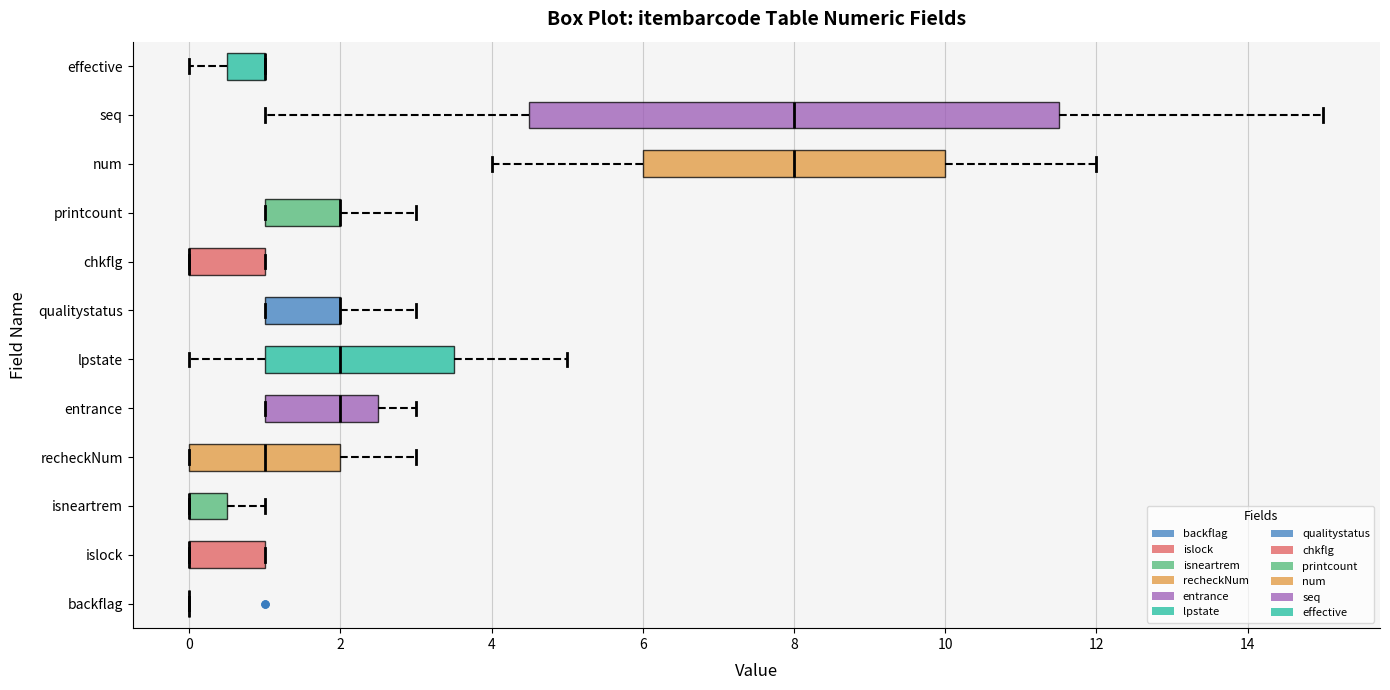

Reading bottom to top, read every box against the x-axis: the position of its median line, the range the box covers, and the ends of its whiskers. The values are not printed on the chart, so give them approximately, as read against the axis.

backflag: box collapsed to a line at 0.0, whiskers 0.0 to 0.0
islock: median 0.0 (drawn on the box's left edge), box 0.0 to 1.0, whiskers 0.0 to 1.0
isneartrem: median 0.0 (drawn on the box's left edge), box 0.0 to 0.6, whiskers 0.0 to 1.0
recheckNum: median 1.0, box 0.0 to 2.0, whiskers 0.0 to 3.0
entrance: median 2.0, box 1.0 to 2.6, whiskers 1.0 to 3.0
lpstate: median 2.0, box 1.0 to 3.6, whiskers 0.0 to 5.0
qualitystatus: median 2.0 (drawn on the box's right edge), box 1.0 to 2.0, whiskers 1.0 to 3.0
chkflg: median 0.0 (drawn on the box's left edge), box 0.0 to 1.0, whiskers 0.0 to 1.0
printcount: median 2.0 (drawn on the box's right edge), box 1.0 to 2.0, whiskers 1.0 to 3.0
num: median 8.0, box 6.0 to 10.0, whiskers 4.0 to 12.0
seq: median 8.0, box 4.6 to 11.6, whiskers 1.0 to 15.0
effective: median 1.0 (drawn on the box's right edge), box 0.6 to 1.0, whiskers 0.0 to 1.0